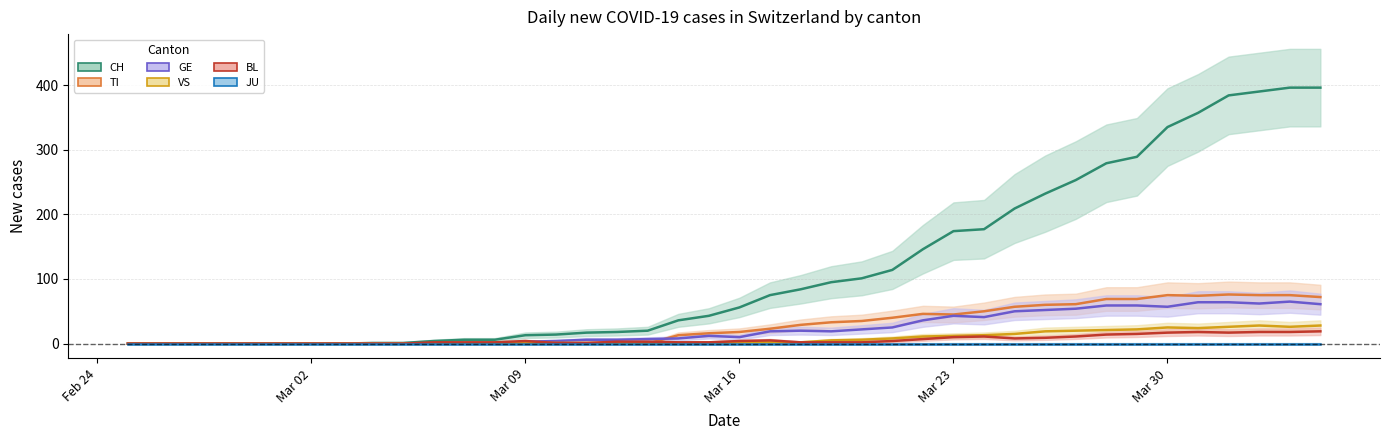

Where is the first local minimum for TI?

Mar 23